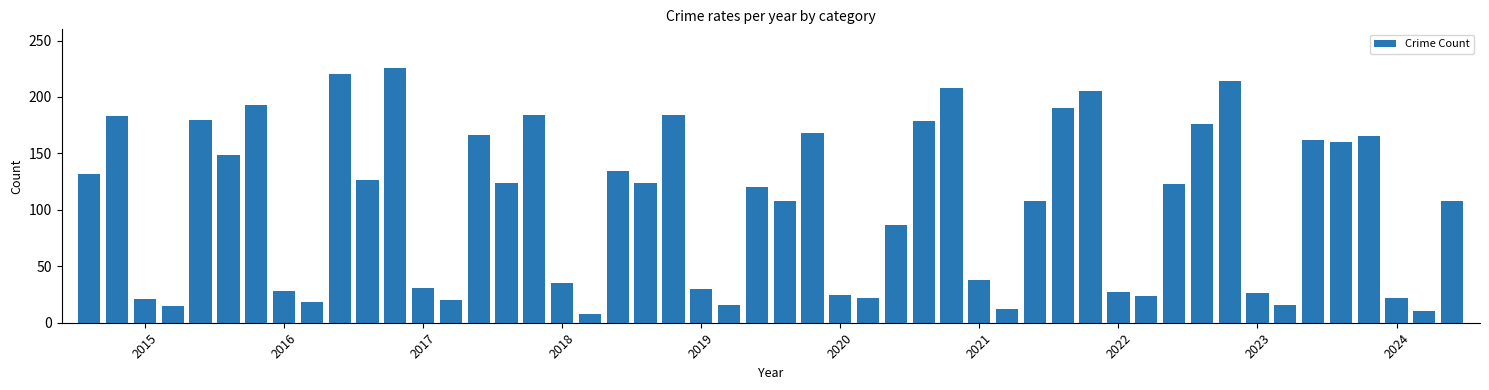

What is the sum of all values?

5250